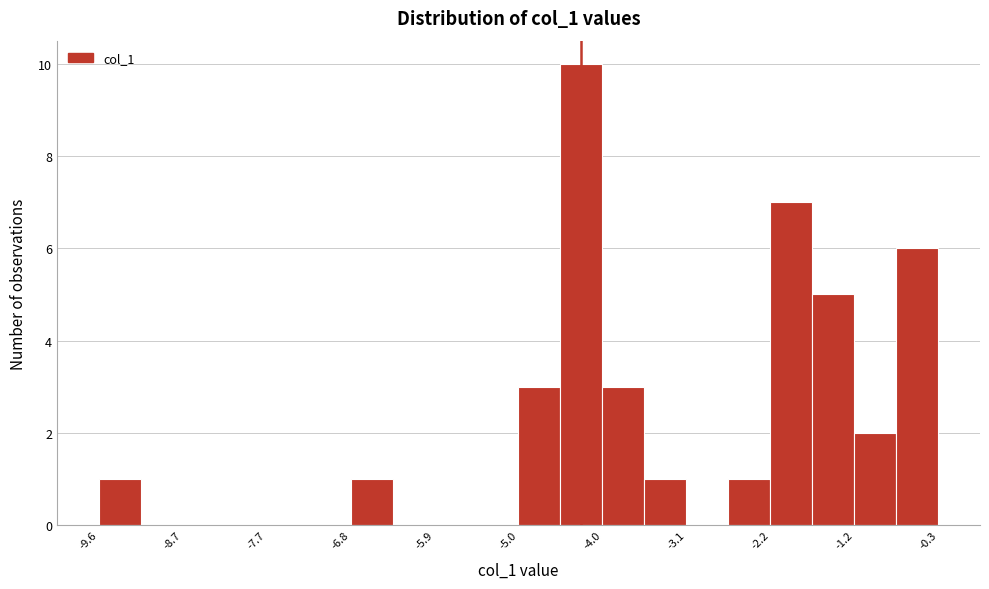

Reading left to right, list every bar in this chart as the range it spans on the x-axis followed by its height. Neither the bar edges nor the heights are printed on the chart, so give them approximately, as read against the axes.

-9.6 to -9.1: 1
-9.1 to -8.7: 0
-8.7 to -8.2: 0
-8.2 to -7.7: 0
-7.7 to -7.3: 0
-7.3 to -6.8: 0
-6.8 to -6.3: 1
-6.3 to -5.9: 0
-5.9 to -5.4: 0
-5.4 to -4.9: 0
-4.9 to -4.5: 3
-4.5 to -4.0: 10
-4.0 to -3.6: 3
-3.6 to -3.1: 1
-3.1 to -2.6: 0
-2.6 to -2.2: 1
-2.2 to -1.7: 7
-1.7 to -1.2: 5
-1.2 to -0.8: 2
-0.8 to -0.3: 6